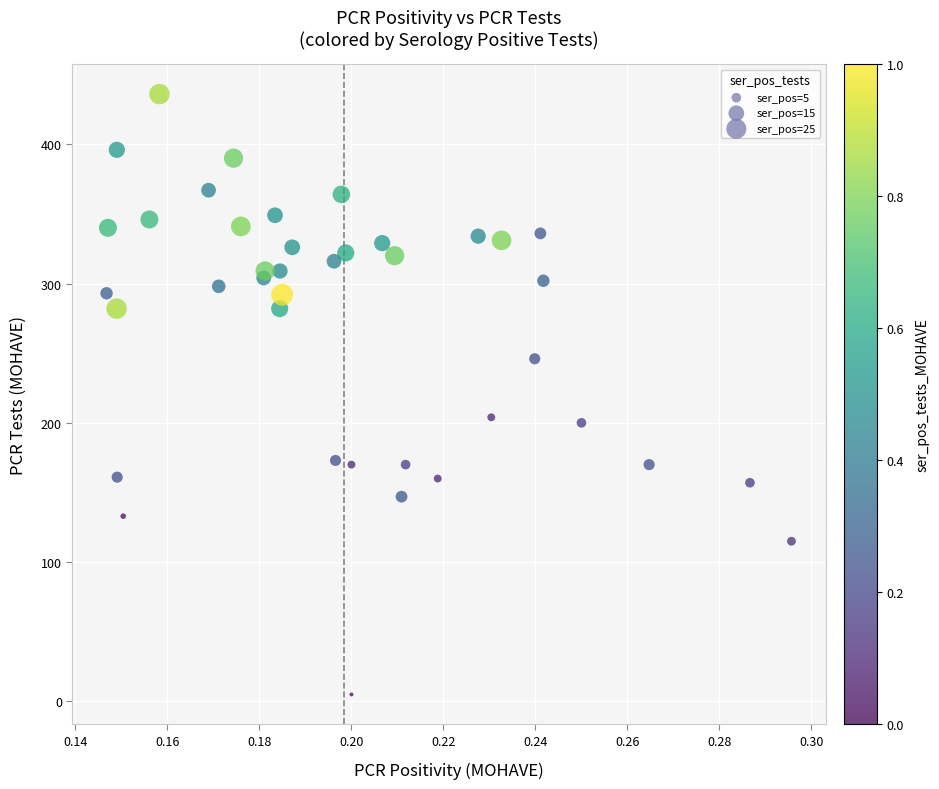

What is the range of Y values (max minus min)?

431